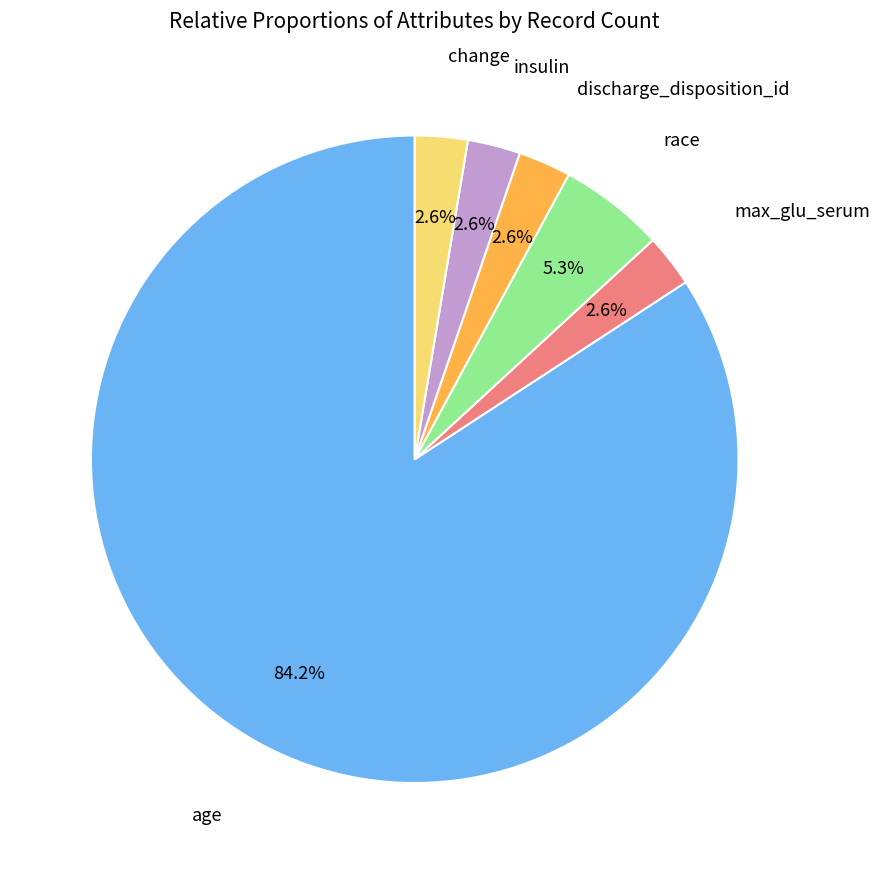

Is there any slice that represents more than half of the pie?

Yes